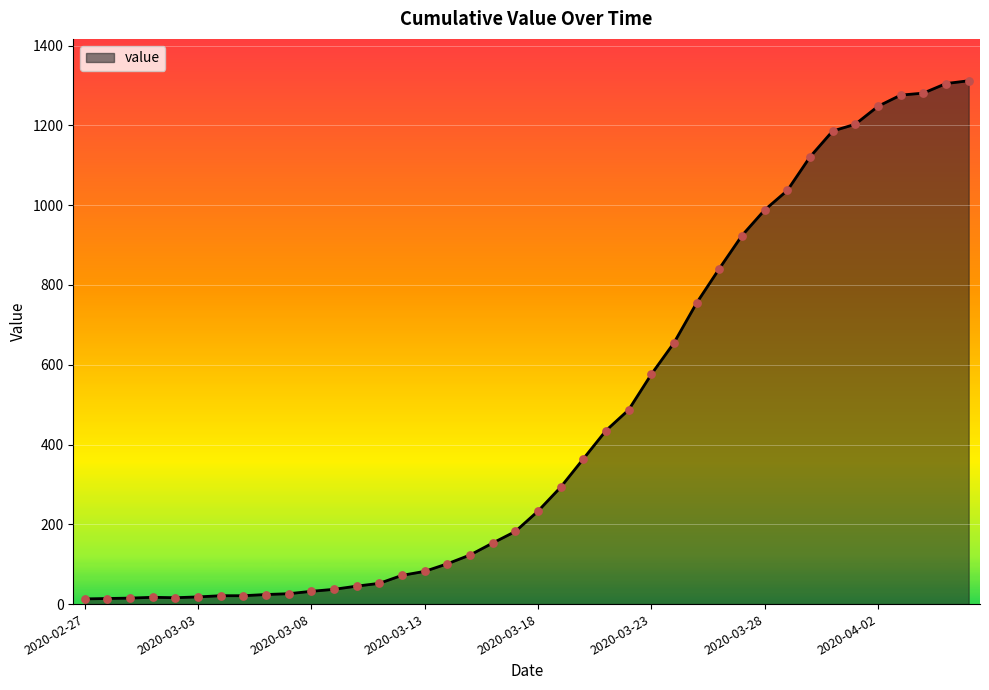

What is the greatest value displayed?

1312